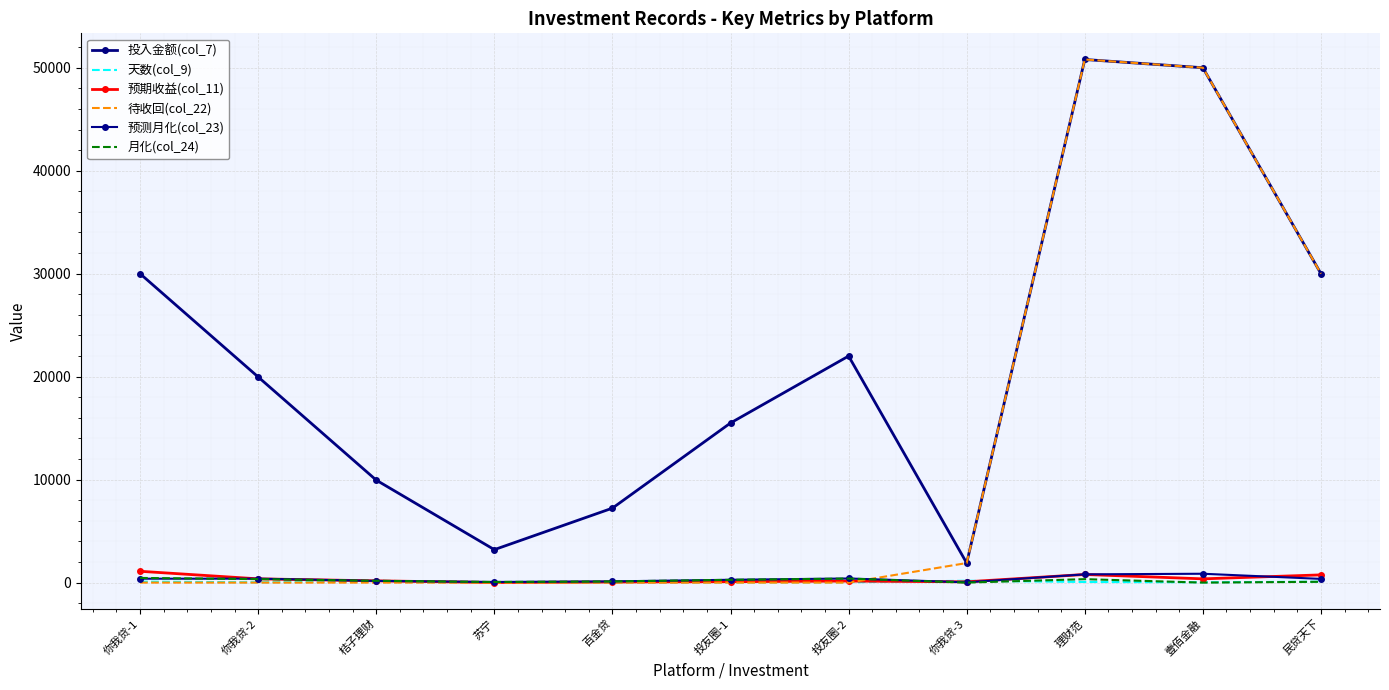

Between 你我贷-1 and 苏宁, which series saw the biggest shift?

投入金额(col_7)